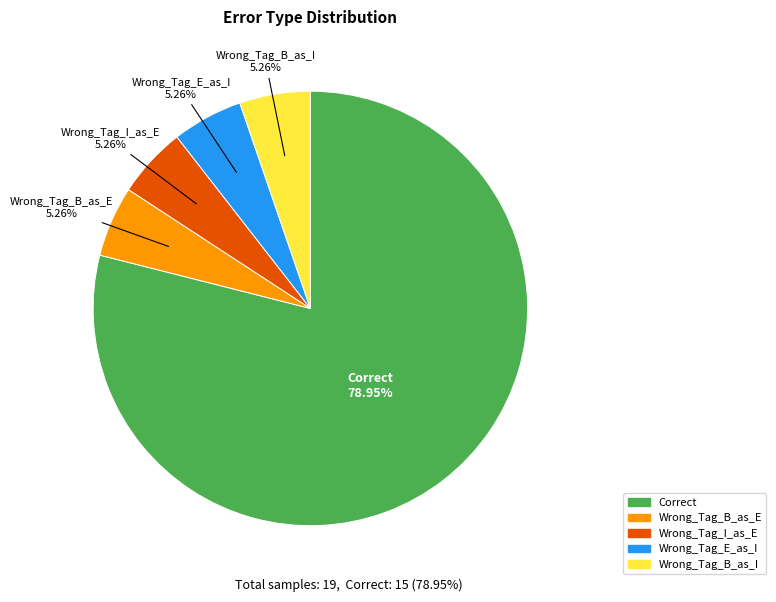

Is there a majority slice in this chart?

Yes